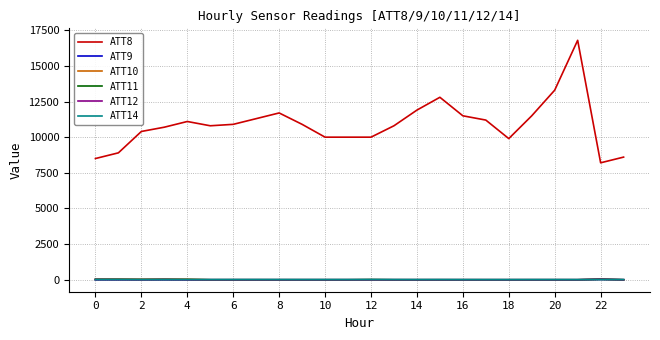

Which series has the largest total across all categories?

ATT8